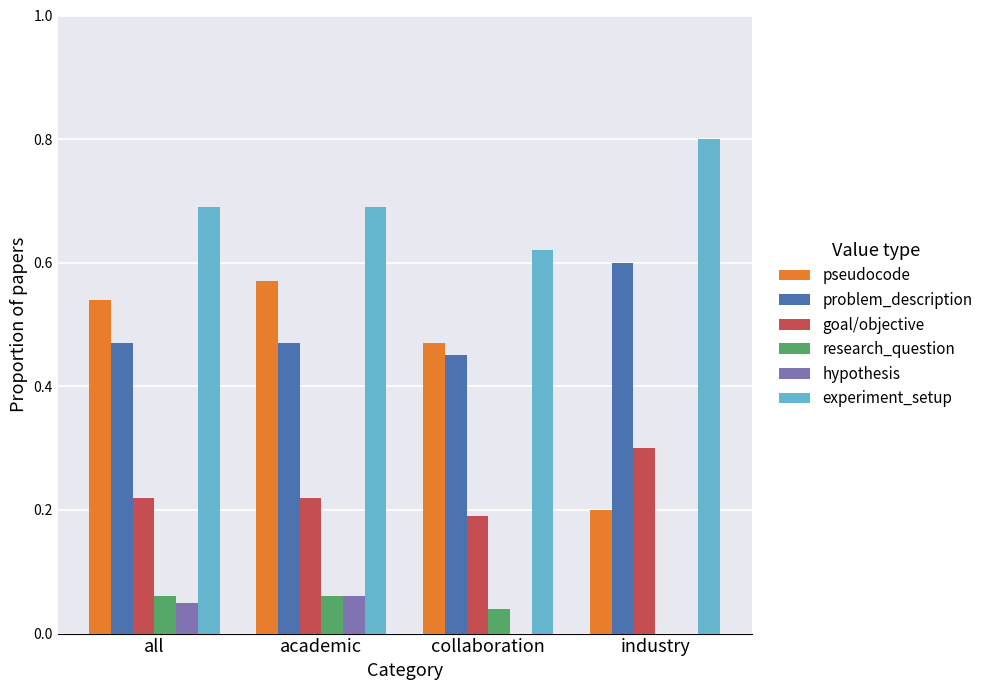

What is the maximum value shown in the chart?

0.8